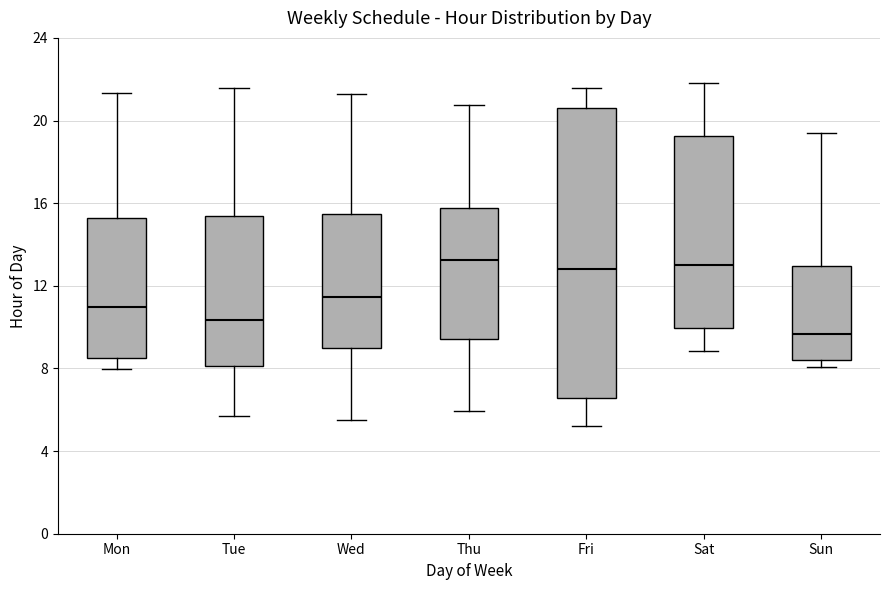

Reading left to right, read every box against the y-axis: the position of its median line, the range the box covers, and the ends of its whiskers. The values are not printed on the chart, so give them approximately, as read against the axis.

Mon: median 11.0, box 8.5 to 15.5, whiskers 8.0 to 21.5
Tue: median 10.5, box 8.0 to 15.5, whiskers 5.5 to 21.5
Wed: median 11.5, box 9.0 to 15.5, whiskers 5.5 to 21.5
Thu: median 13.5, box 9.5 to 16.0, whiskers 6.0 to 20.5
Fri: median 13.0, box 6.5 to 20.5, whiskers 5.0 to 21.5
Sat: median 13.0, box 10.0 to 19.0, whiskers 9.0 to 22.0
Sun: median 9.5, box 8.5 to 13.0, whiskers 8.0 to 19.5